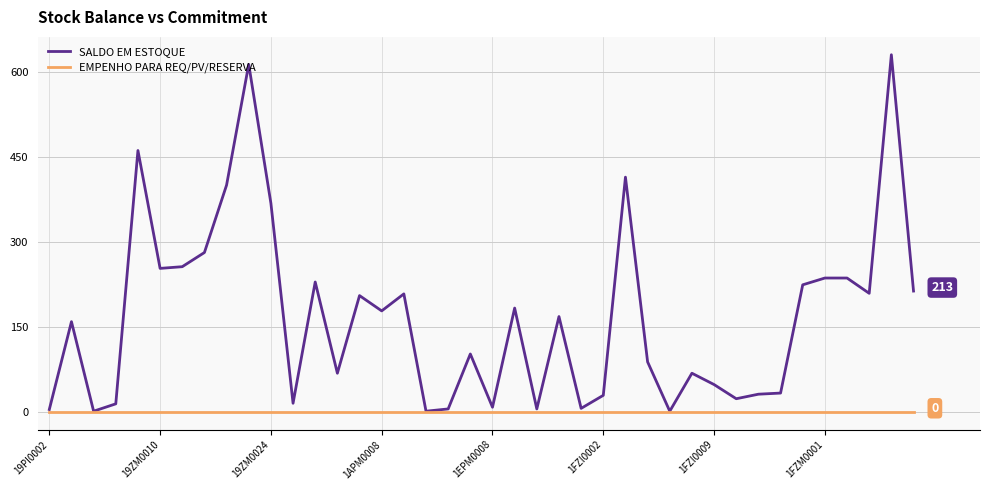

Does the chart have visible grid lines?

Yes